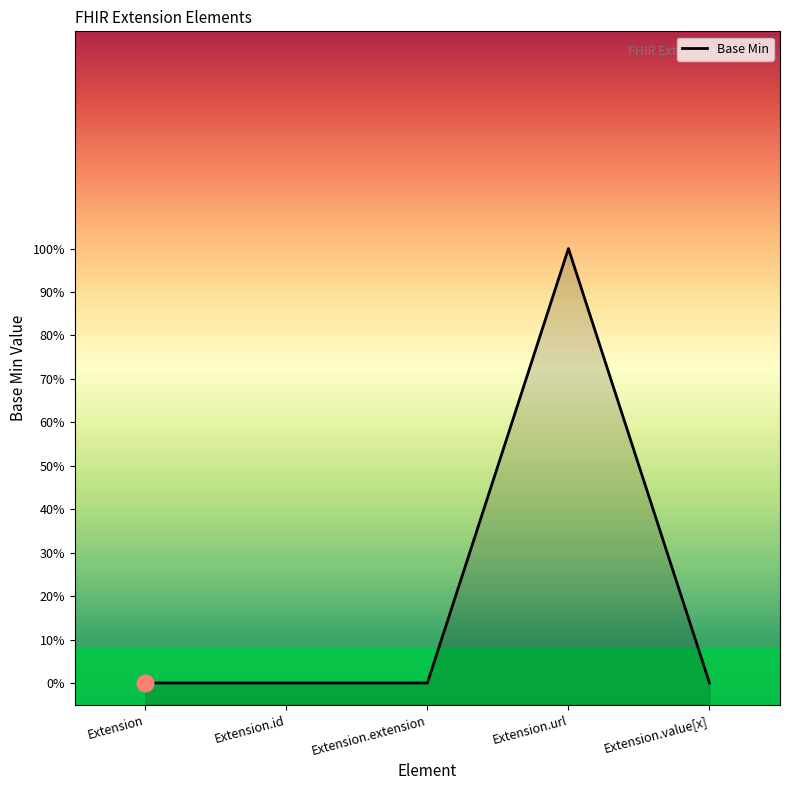

At which category does the data reach its first local peak?

Extension.url